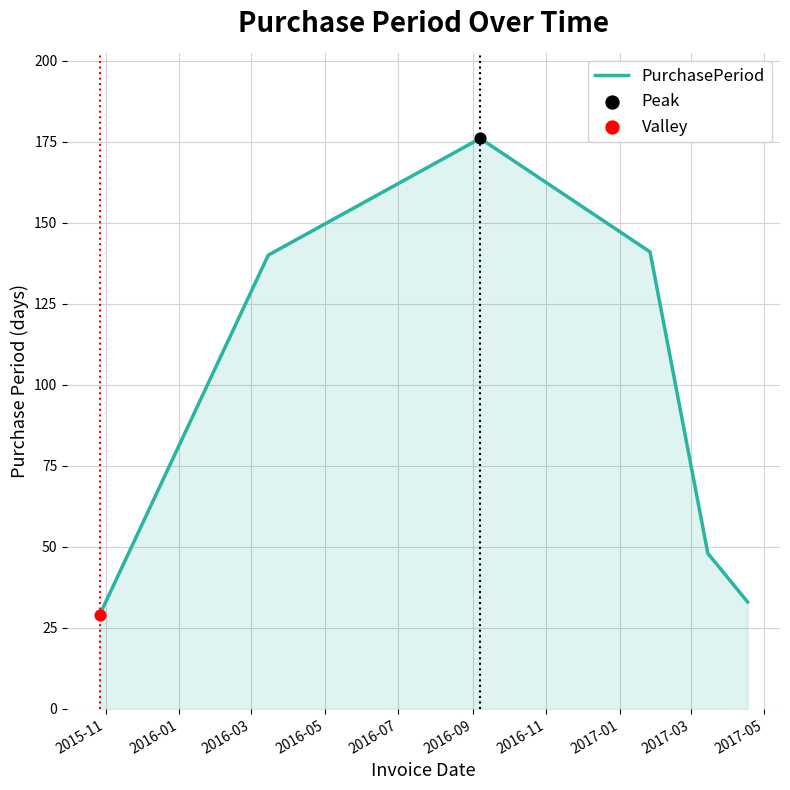

What is the maximum value shown in the chart?

176